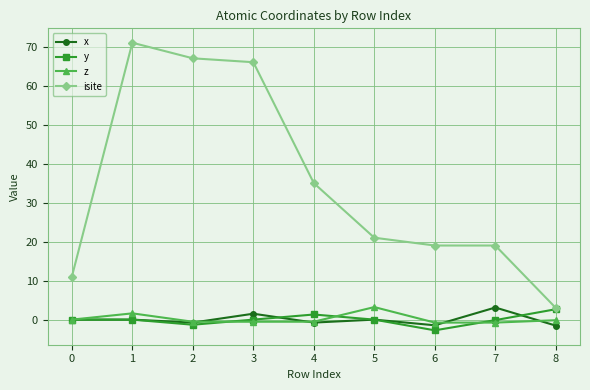

What is the sum of the z values at 5 and 6?

2.5